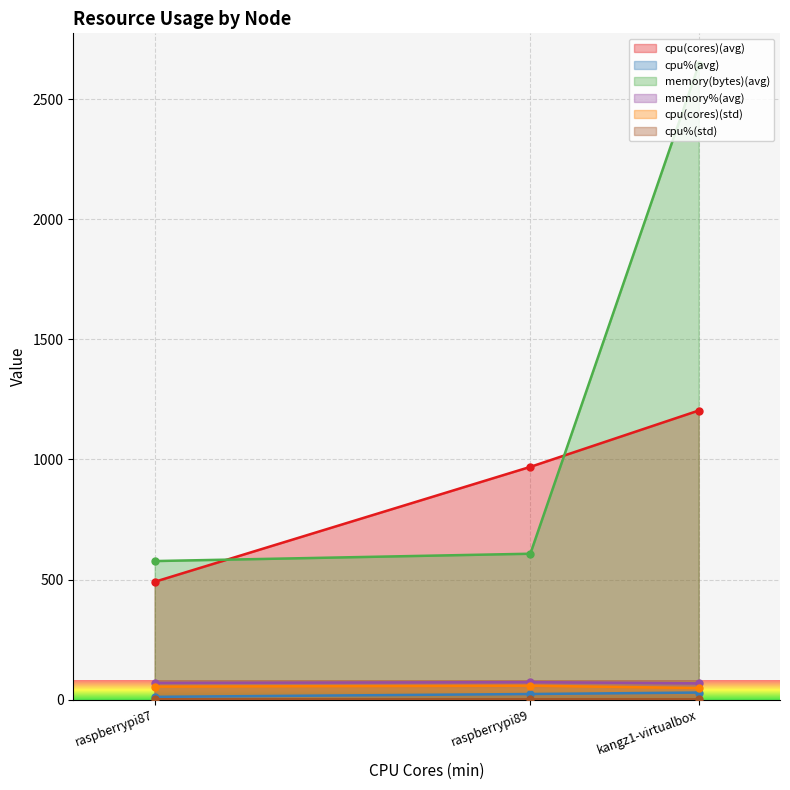

What value does the memory(bytes)(avg) series have at kangz1-virtualbox?

2641.7